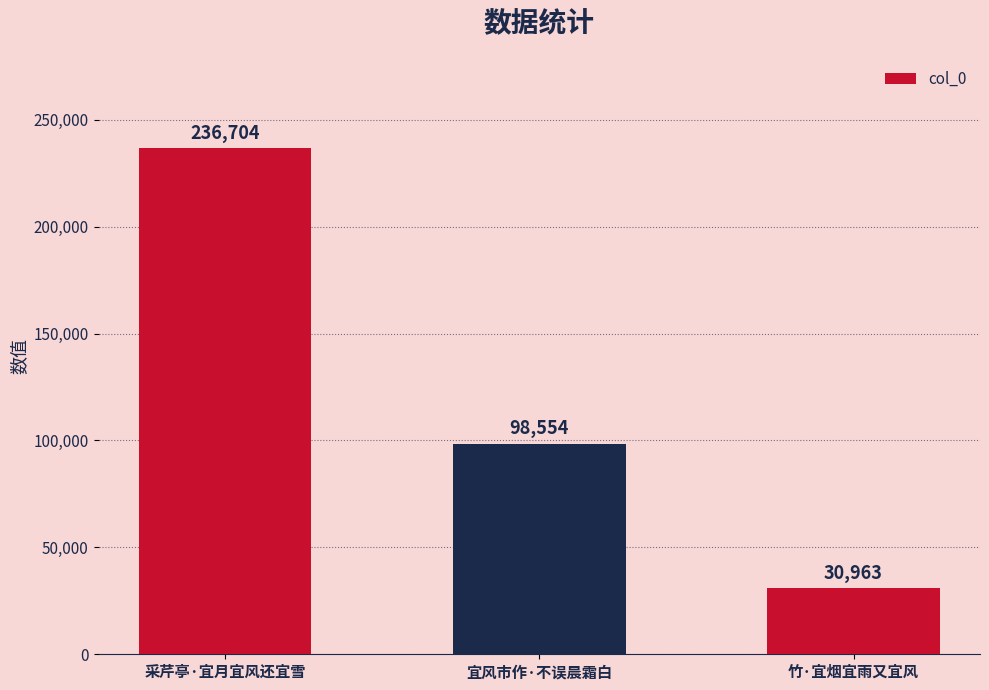

Rank the categories by value from highest to lowest.

采芹亭·宜月宜风还宜雪, 宜风市作·不误晨霜白, 竹·宜烟宜雨又宜风